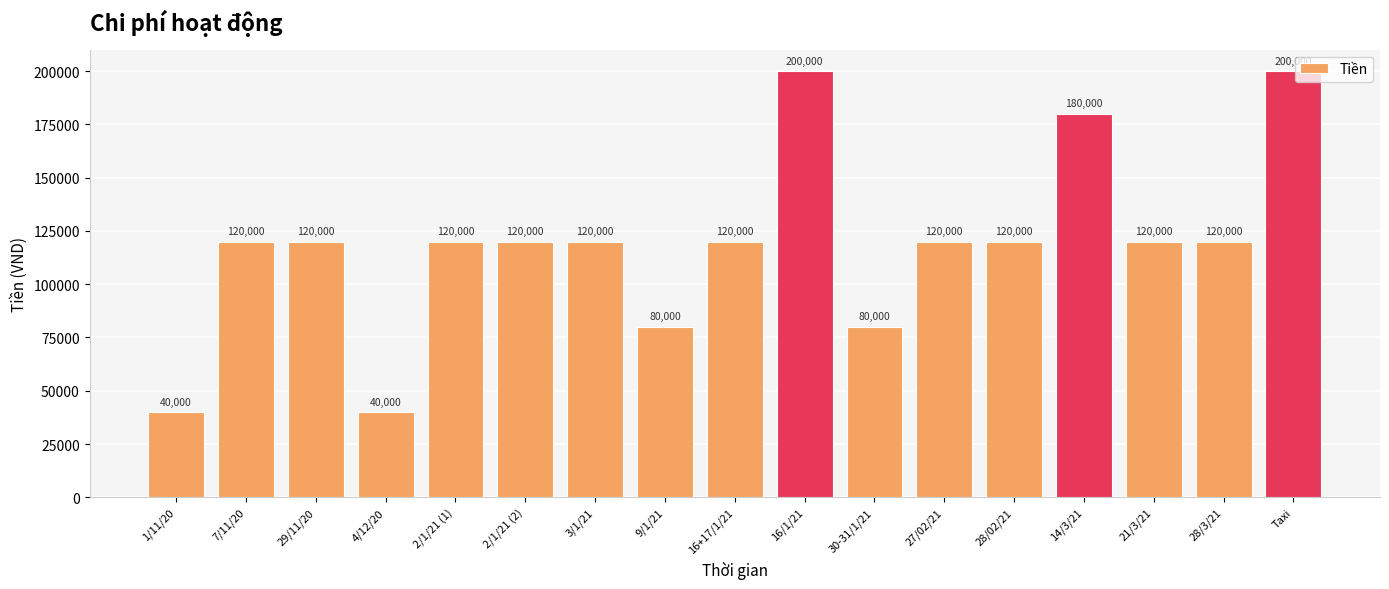

What is the label of the 3rd bar from the left?

29/11/20